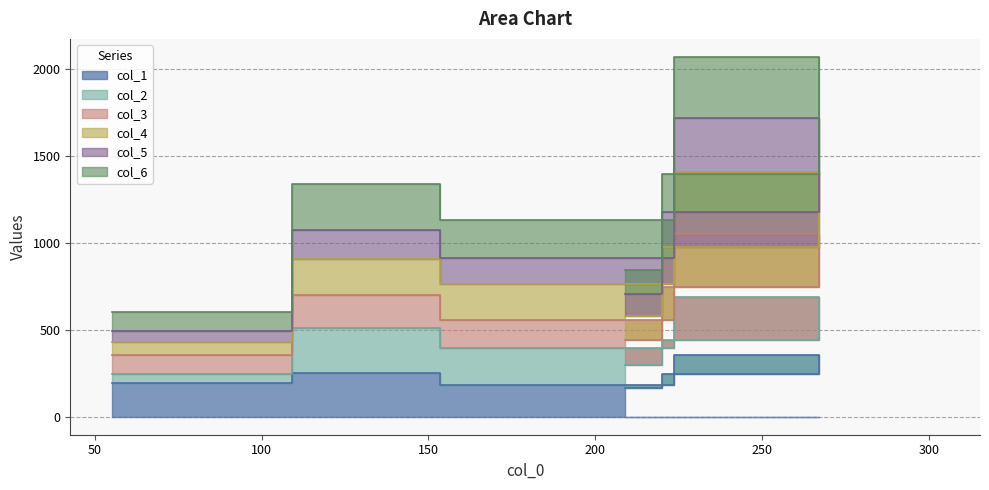

Is the value of col_1 at 209 greater than the value of col_6 at 231?

No